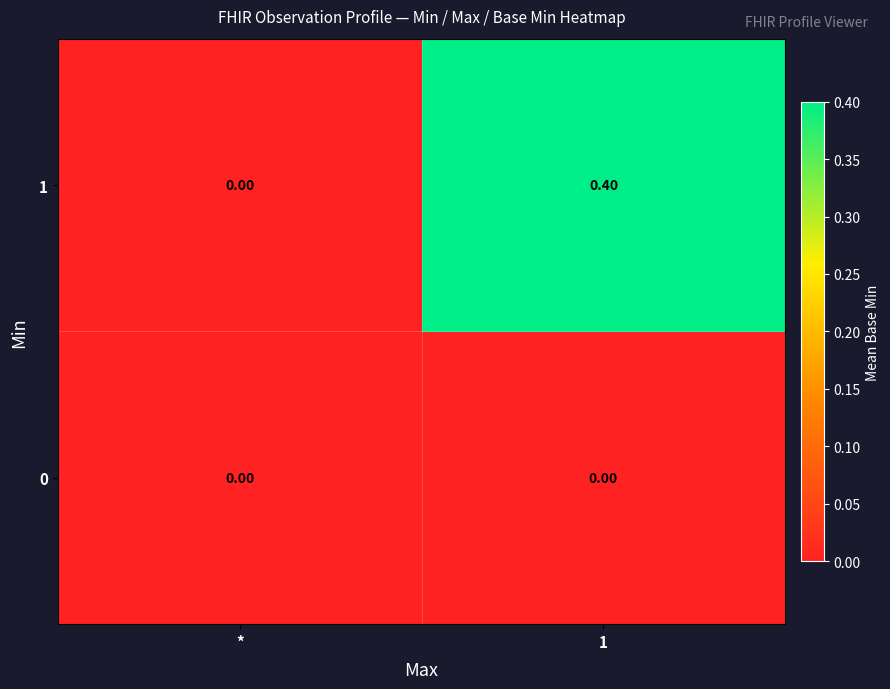

At which category is the sum across all series the highest?

1